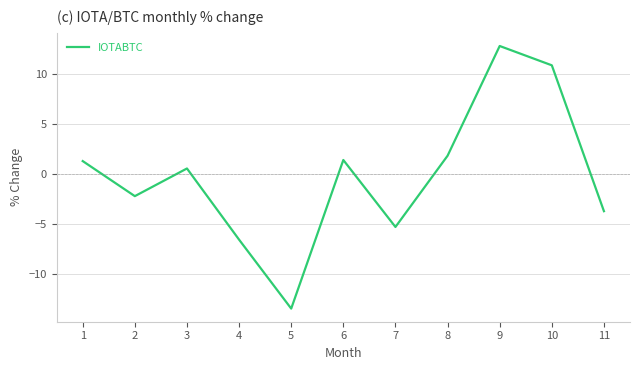

What is the average value?

-0.2